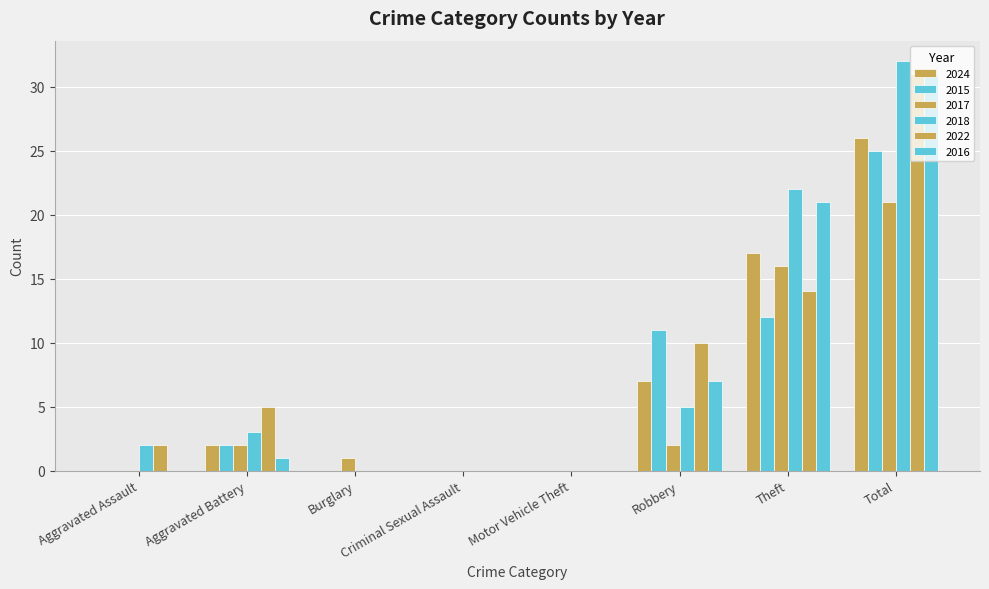

Which series has the largest total across all categories?

2018